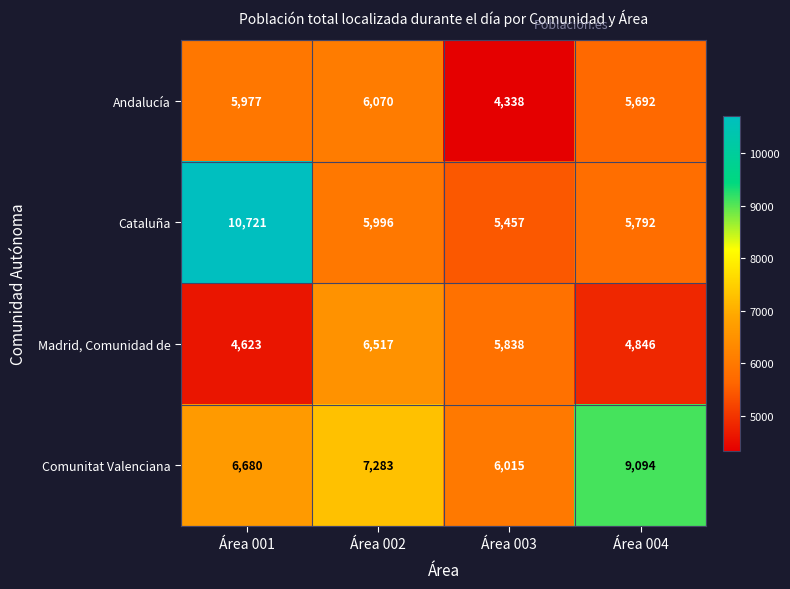

How many distinct data groups are displayed?

4